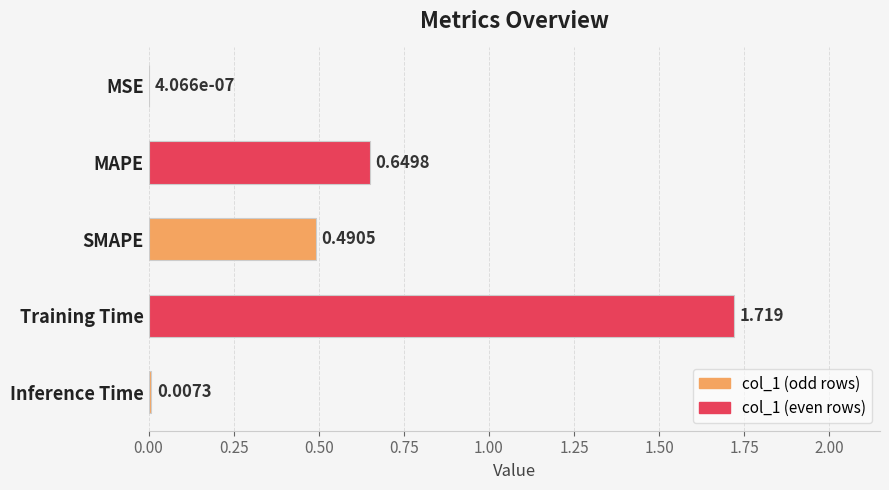

Are the bars horizontal?

Yes